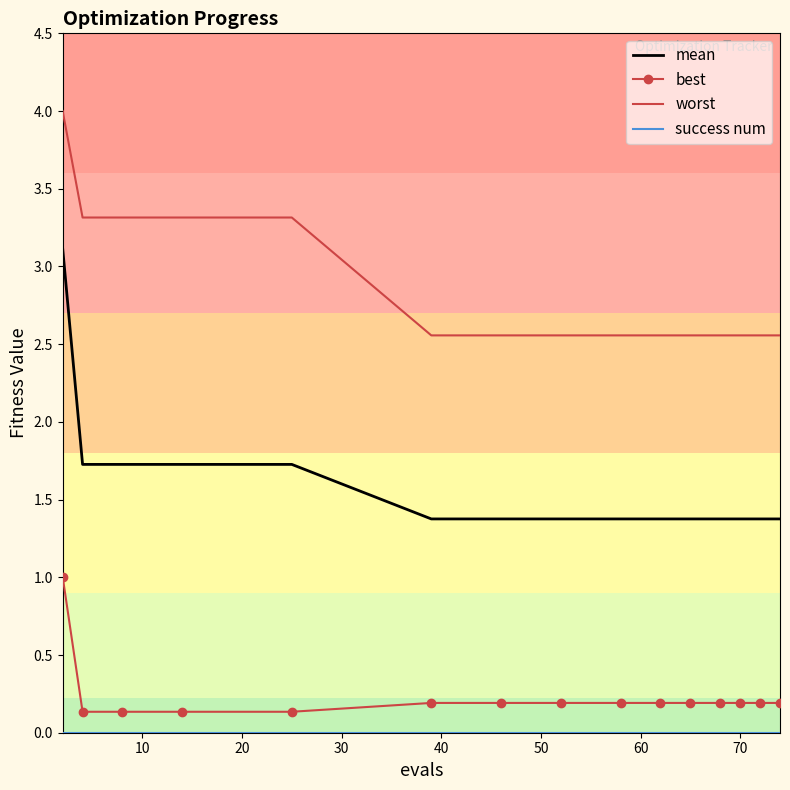

Which series has the largest range (max minus min)?

mean